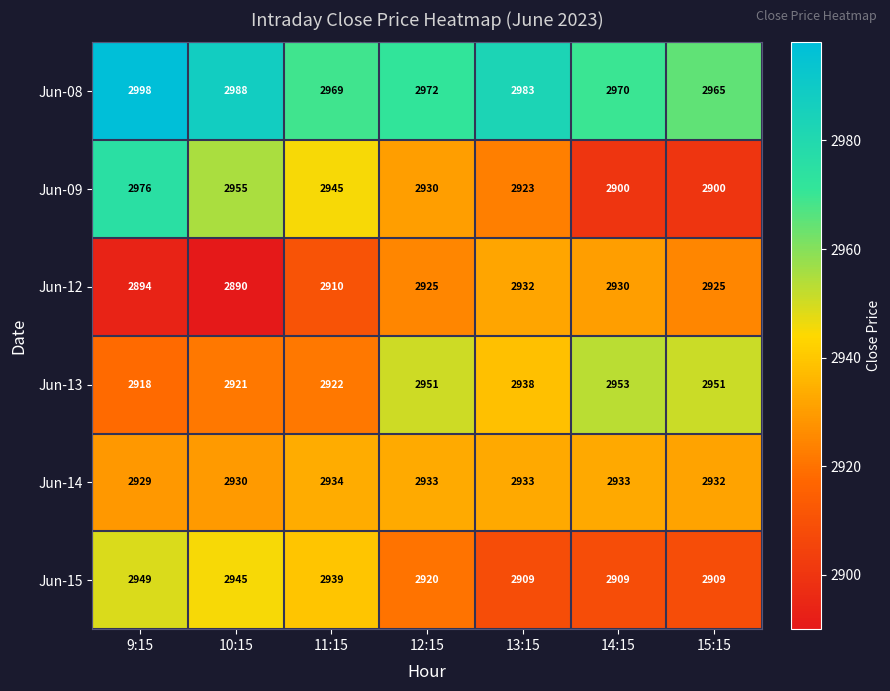

True or false: Jun-13 has a value of 1276 at 11:15.

False